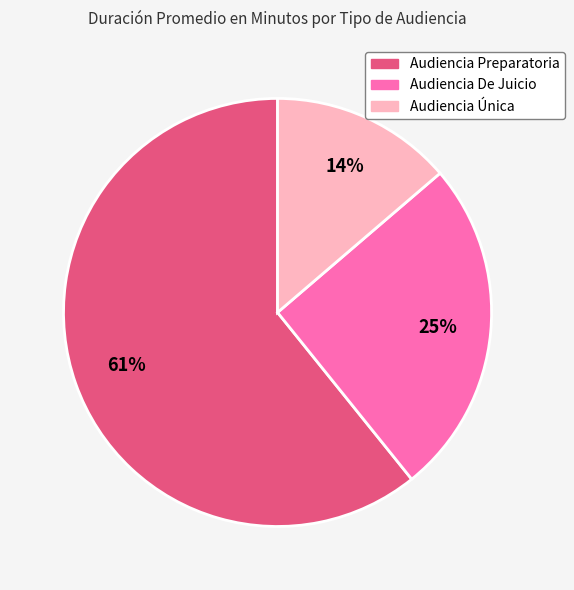

Do Audiencia Única and Audiencia De Juicio together represent more than half of the pie?

No